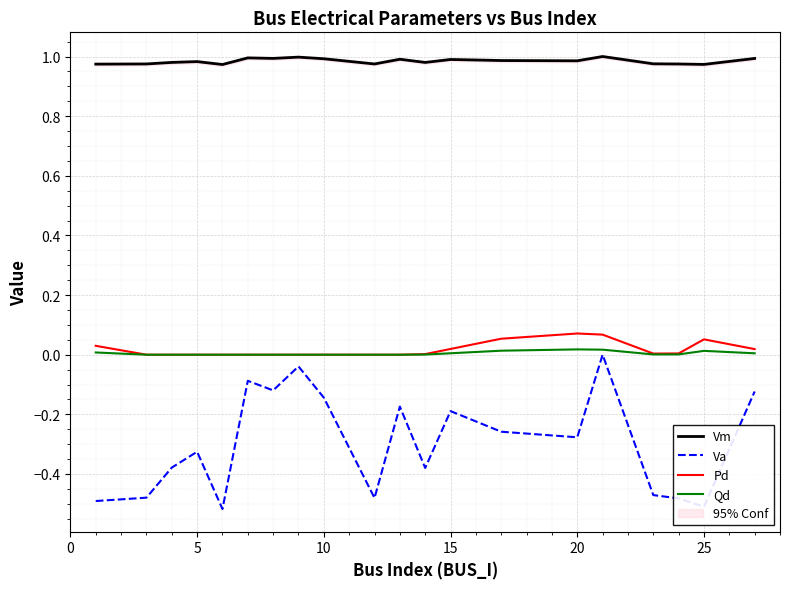

True or false: Va has a value of -0.5 at 25.

True